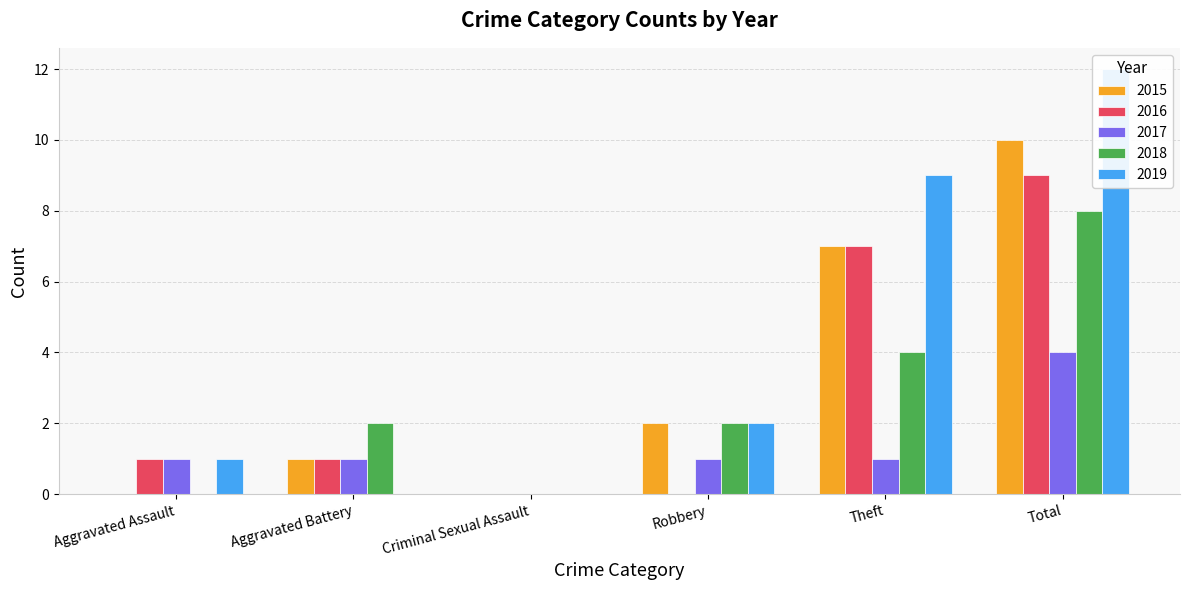

Rank the categories by 2015 value from lowest to highest.

Aggravated Assault, Criminal Sexual Assault, Aggravated Battery, Robbery, Theft, Total